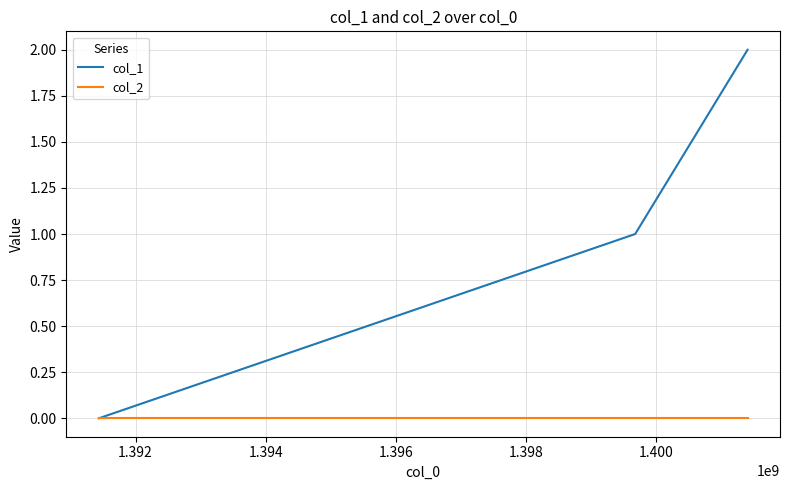

Which series has the widest spread of values?

col_1